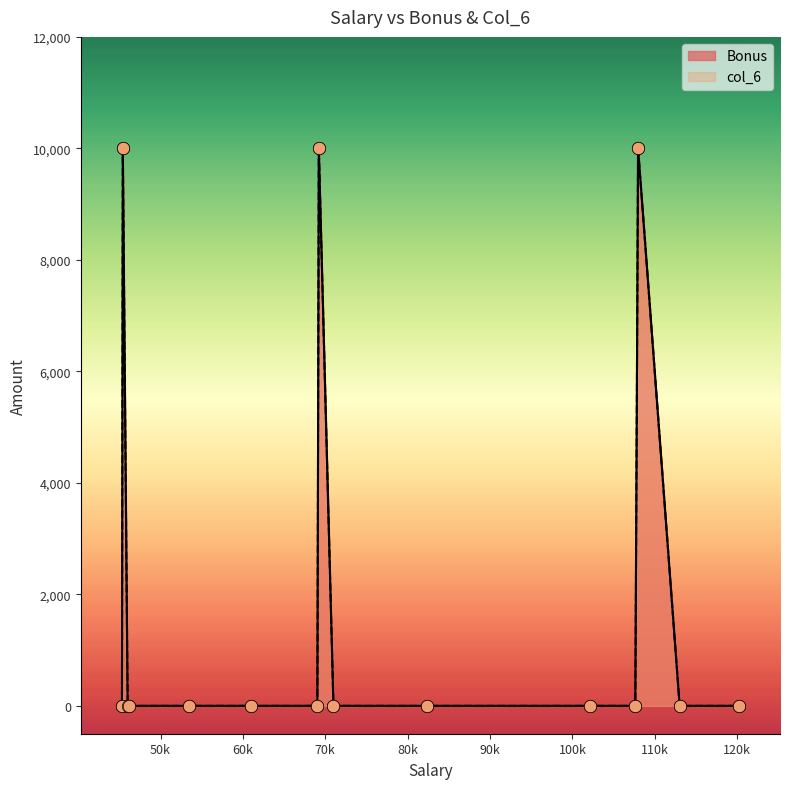

Which series has the largest total across all categories?

Bonus